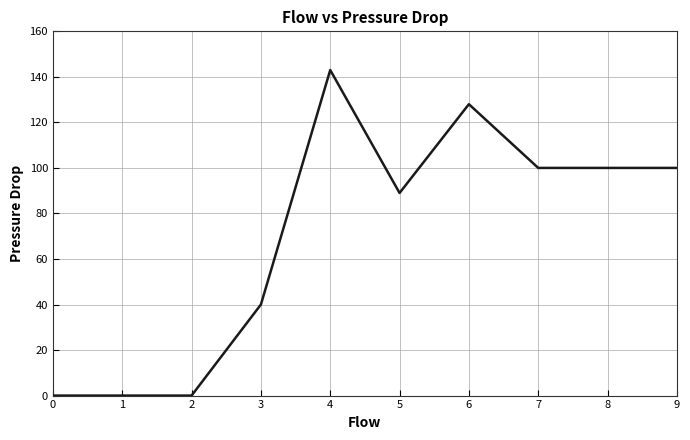

How many values are below 100?

5